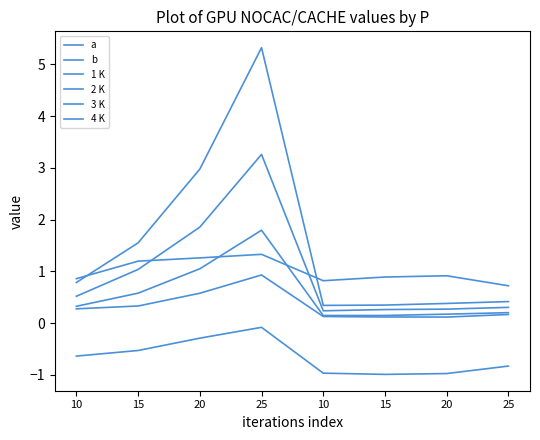

How many lines are shown in the chart?

6